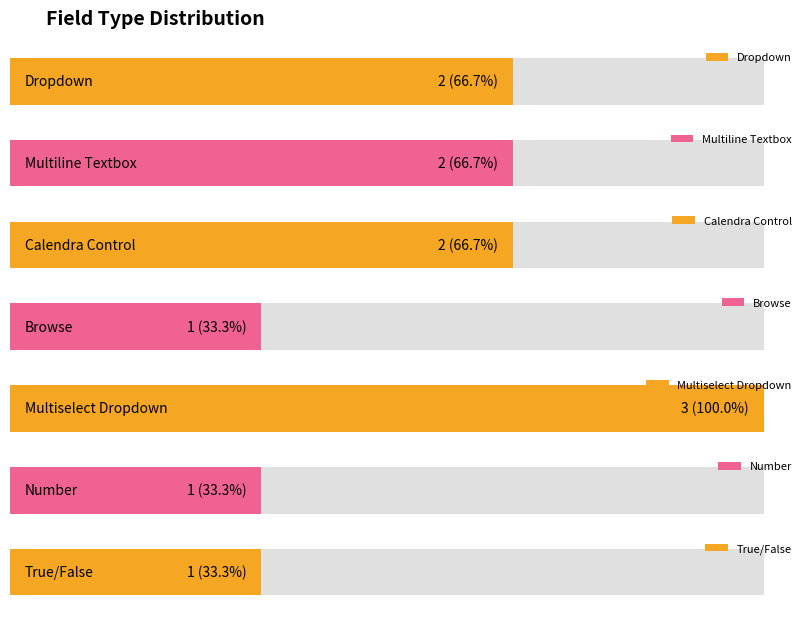

Does the chart contain any negative values?

No